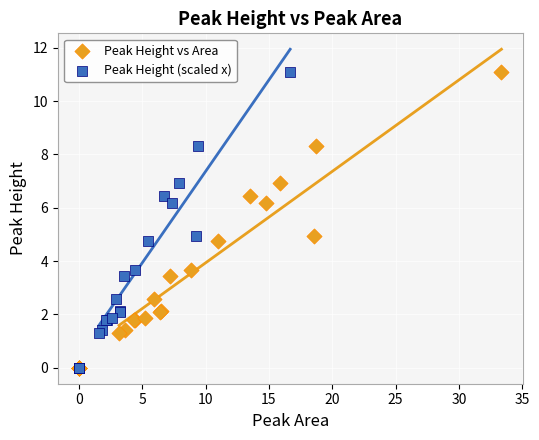

What are all the series names shown in the legend?

Peak Height vs Area, Peak Height (scaled x)